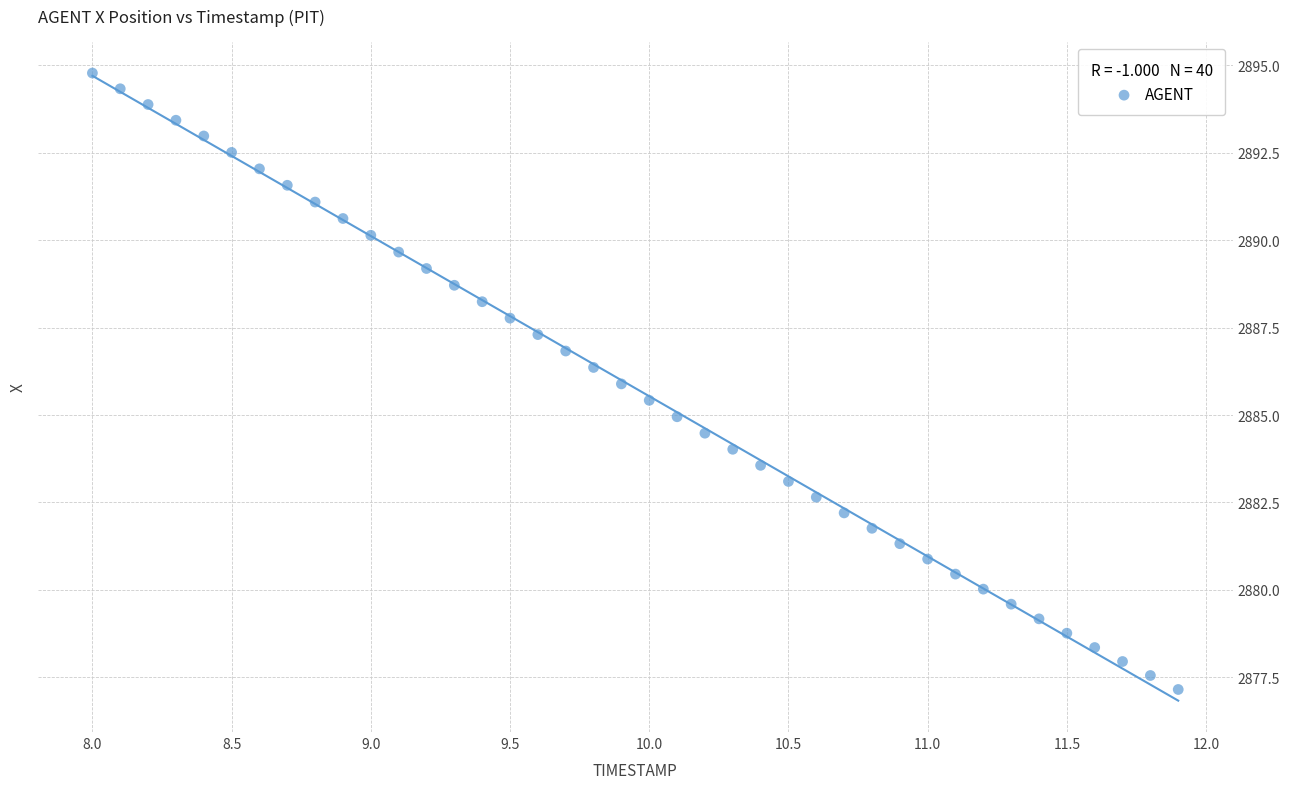

What is the range of Y values (max minus min)?

17.6